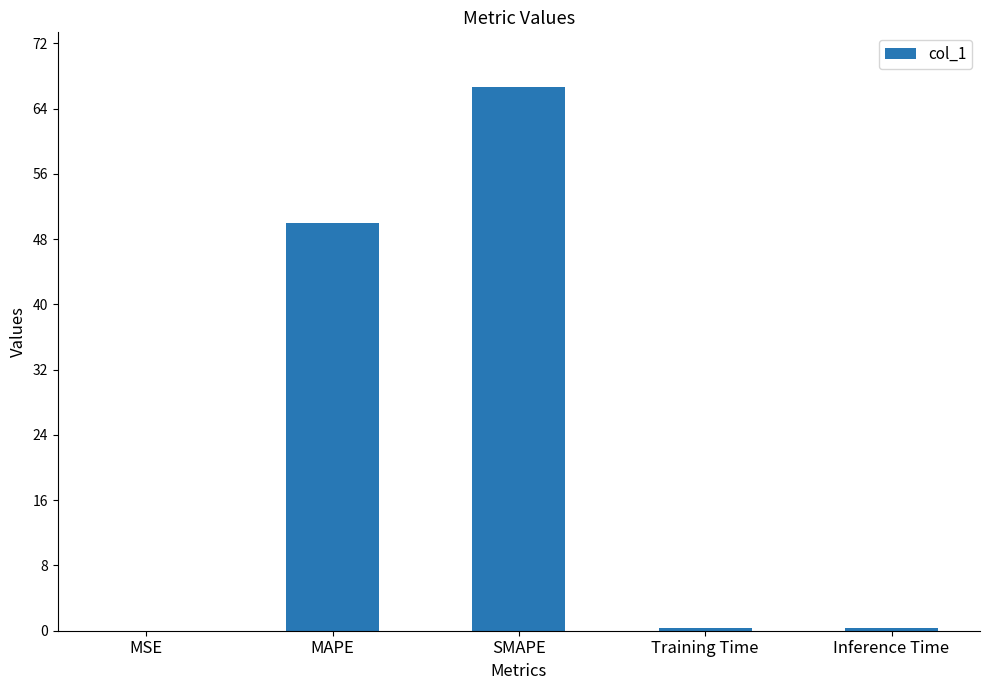

The chart shows a value of 50.0 at MAPE. True or false?

True